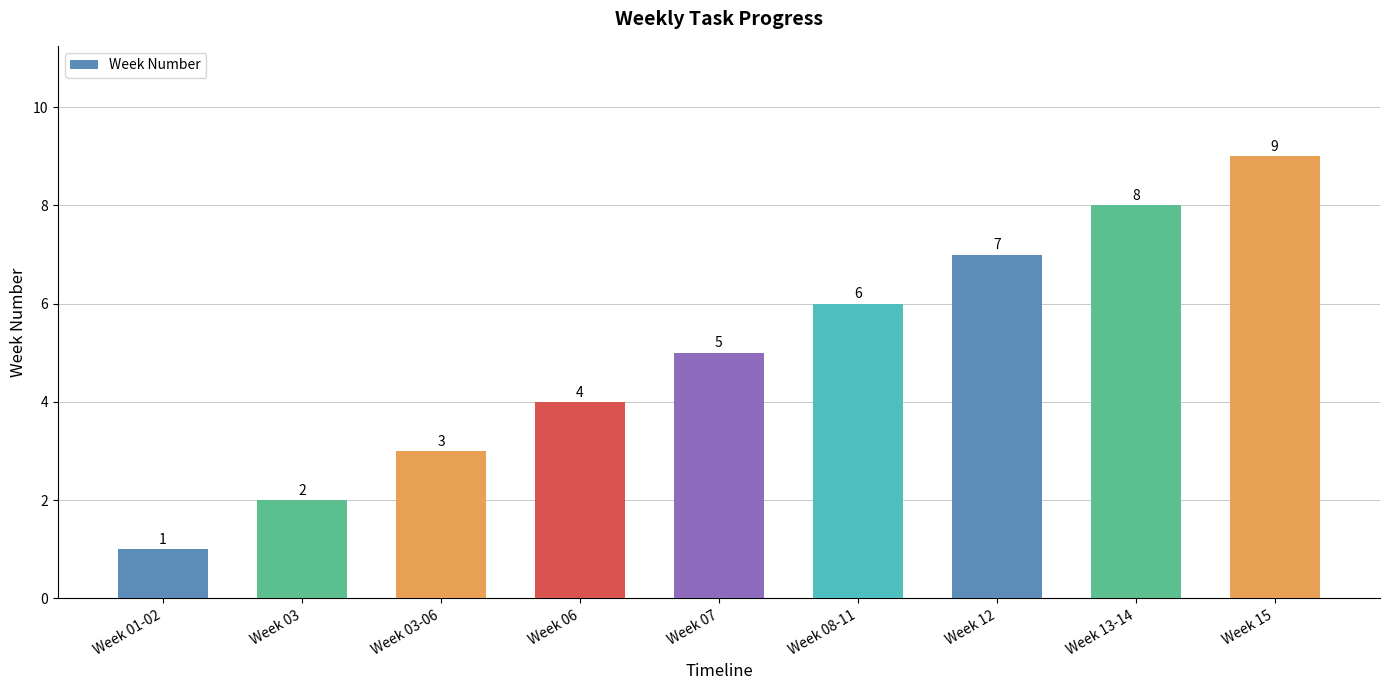

The chart shows a value of 4 at Week 06. True or false?

True